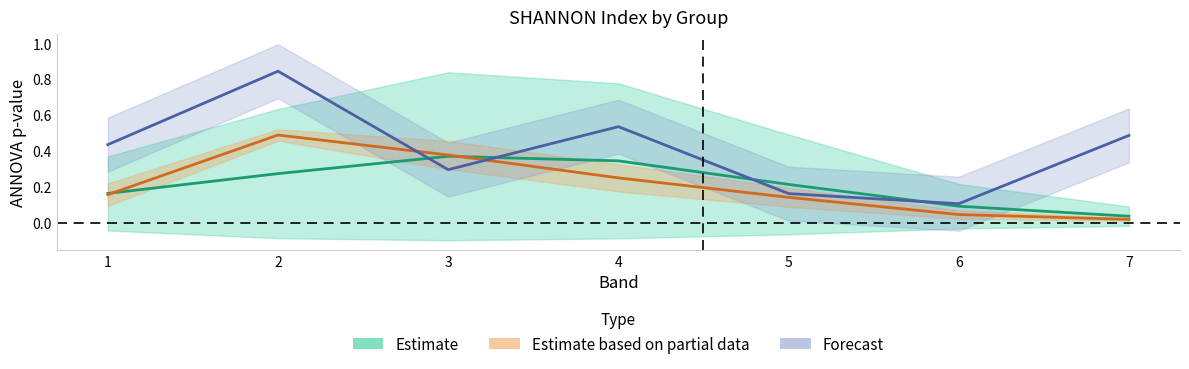

Which has a higher value, 7 or 2?

2